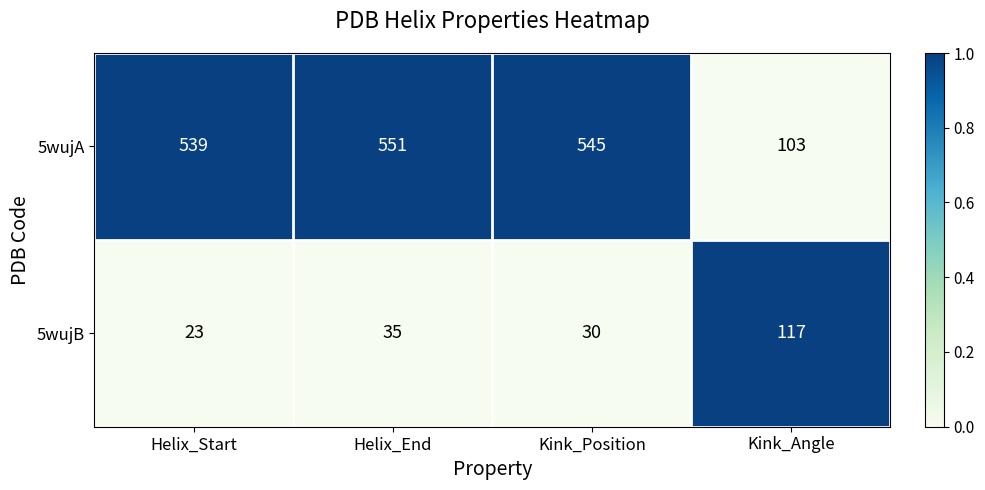

List the series in order of their overall mean, lowest first.

5wujB, 5wujA